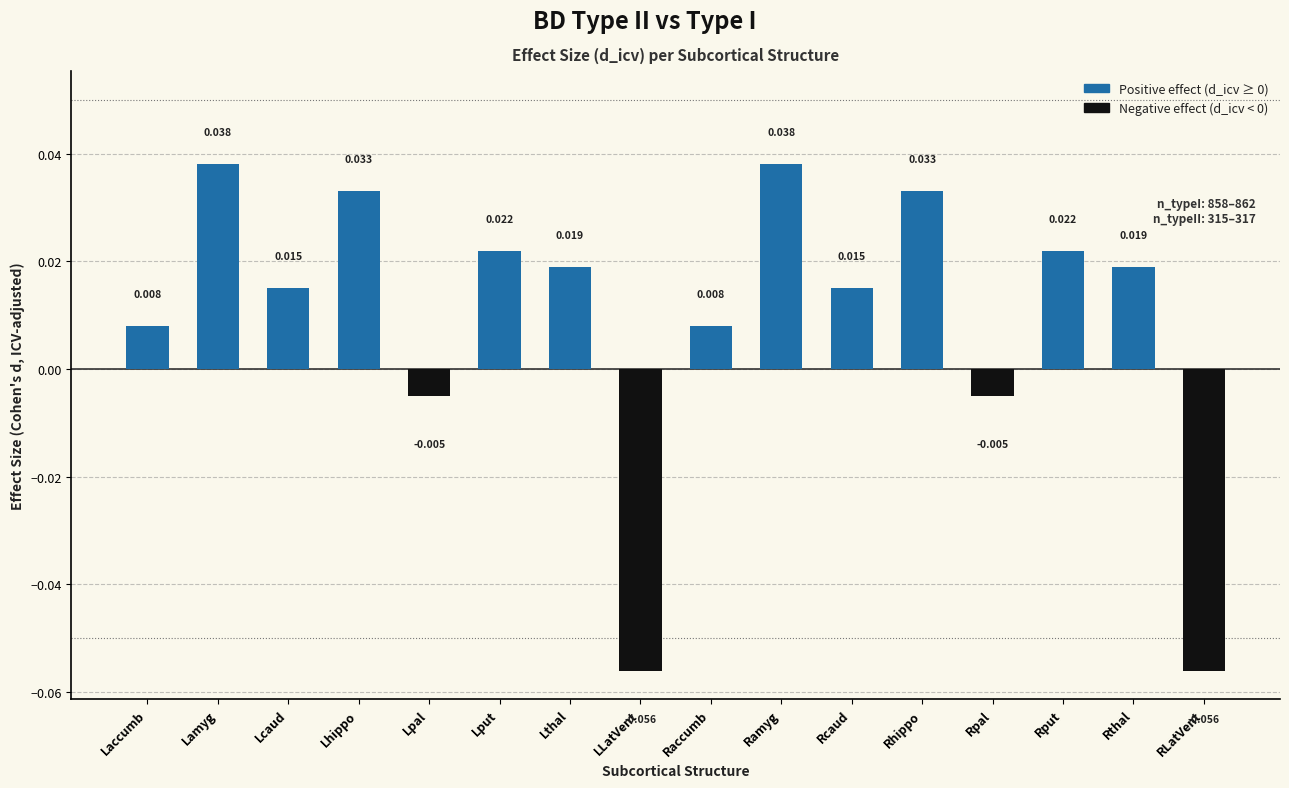

Which series changed the most between Rhippo and Rthal?

d_icv